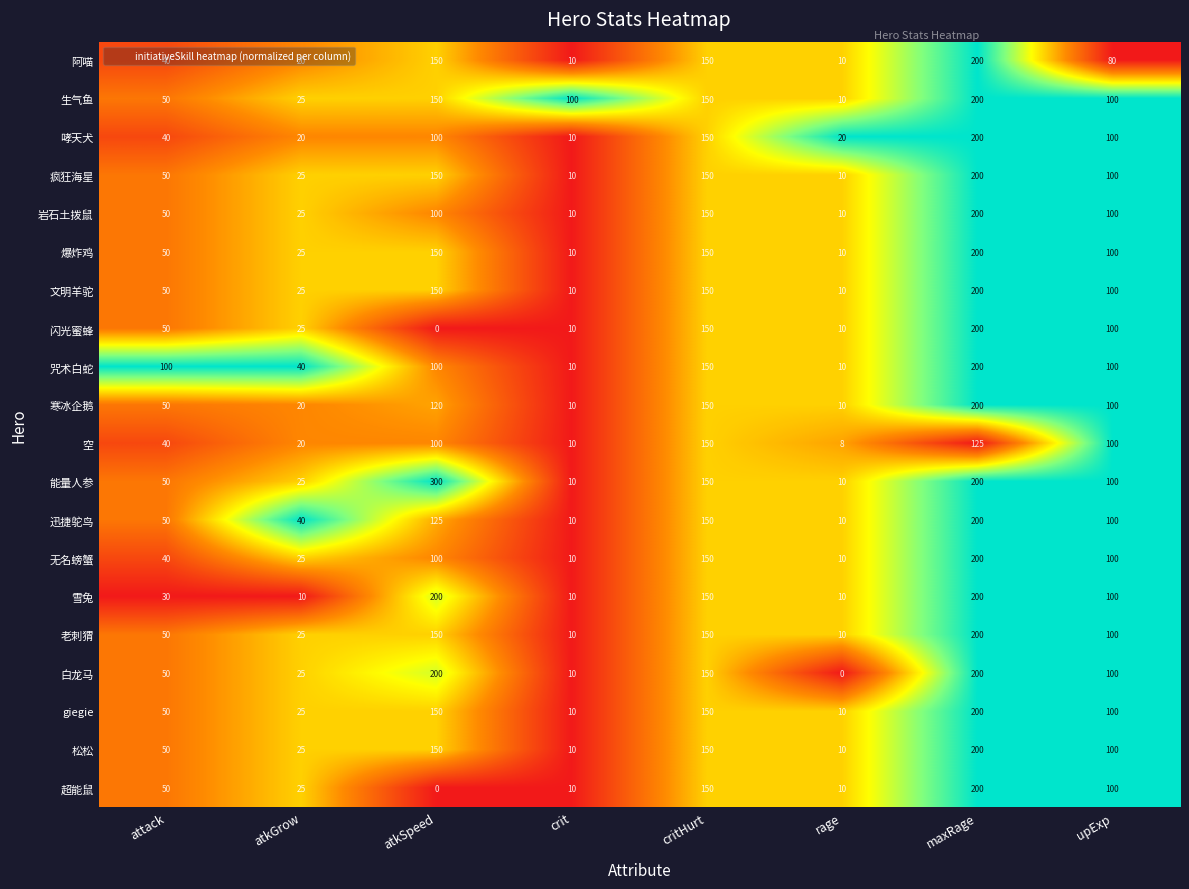

What is the difference between the highest and lowest values at maxRage?

75